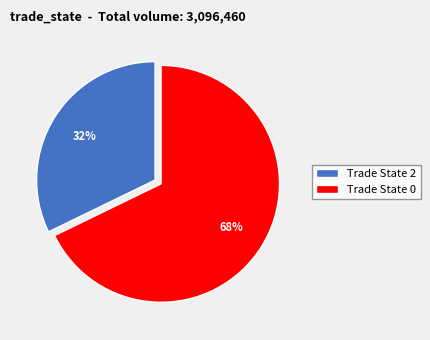

To the nearest percent, what portion does Trade State 2 represent?

32%